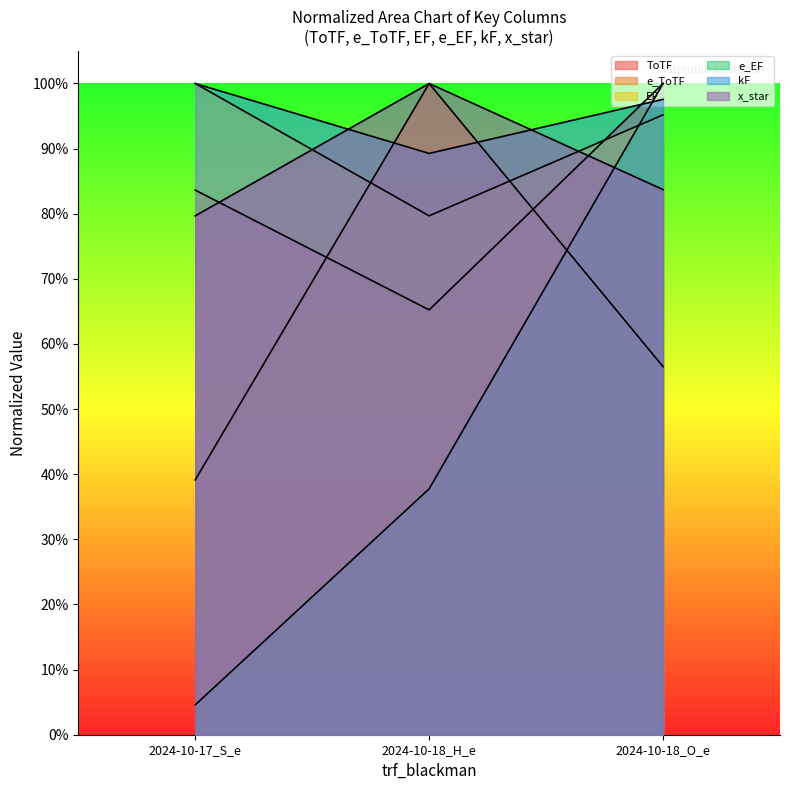

At which category is the sum across all series the highest?

2024-10-18_O_e